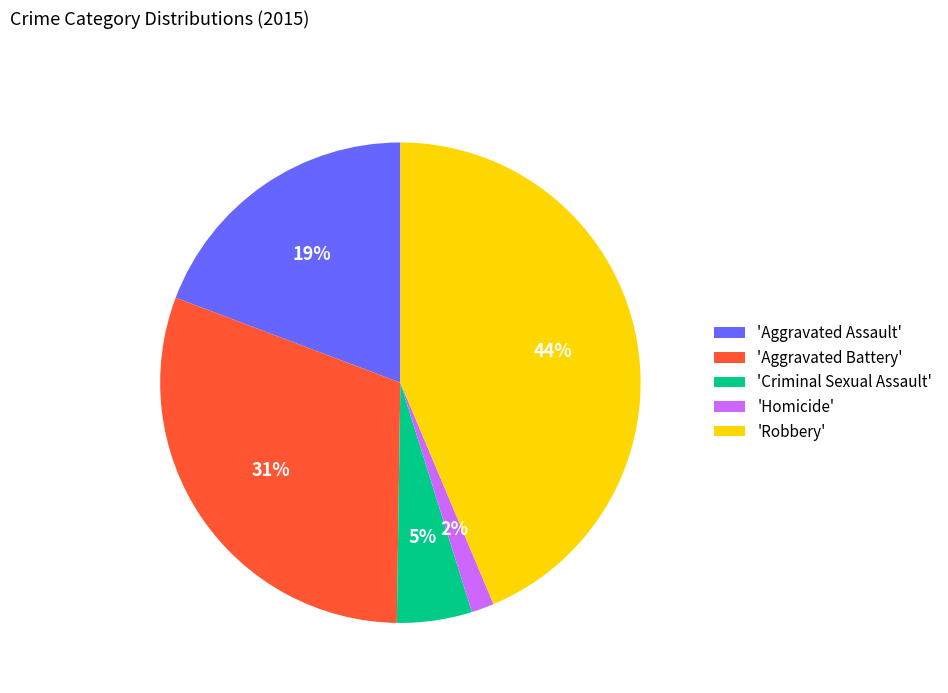

What percentage is the 'Aggravated Battery' slice, to the nearest percent?

31%